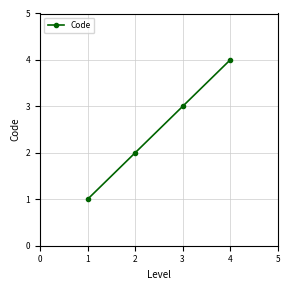

Reading left to right, what are all the values shown in this chart?

1	2	3	4